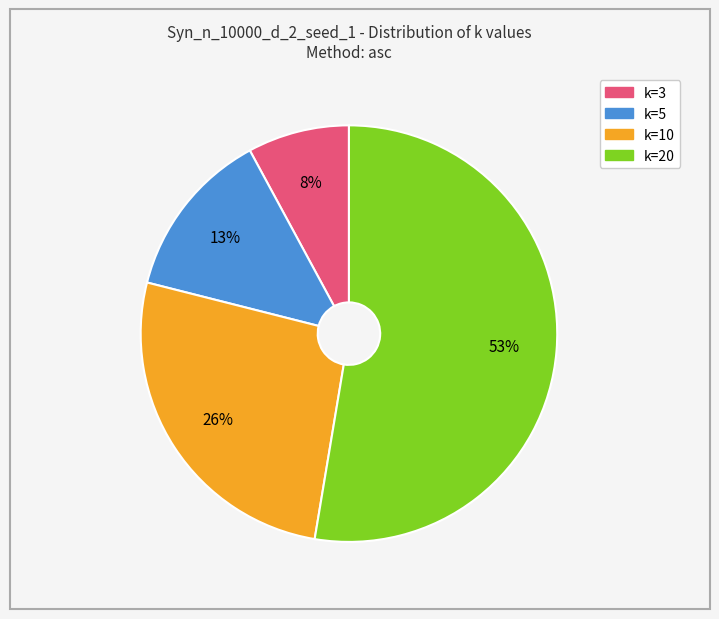

Is the sum of k=3 and k=20 greater than half?

Yes